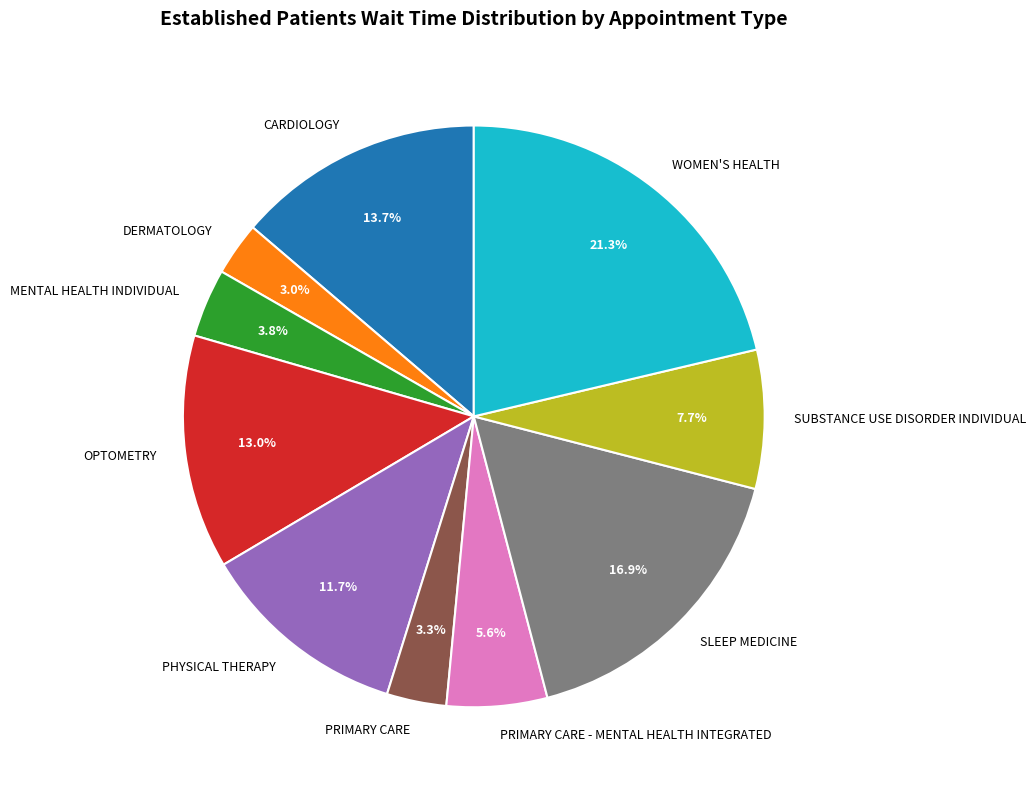

Between SUBSTANCE USE DISORDER INDIVIDUAL and OPTOMETRY, which is larger?

OPTOMETRY